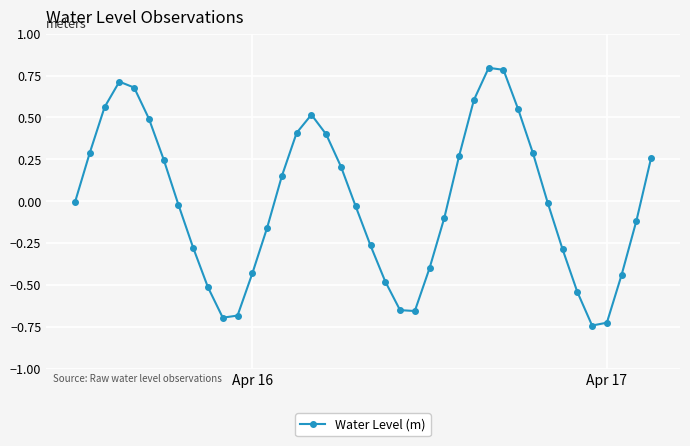

Count the number of data series in this chart.

1